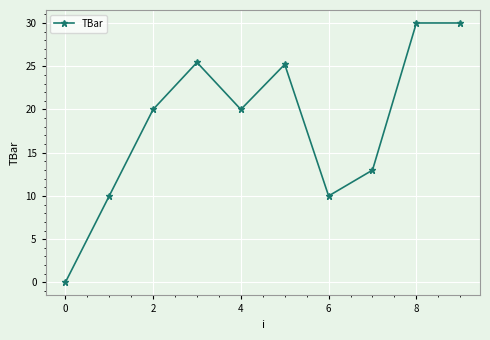

True or false: there are more than 0 points higher than both neighbors.

True